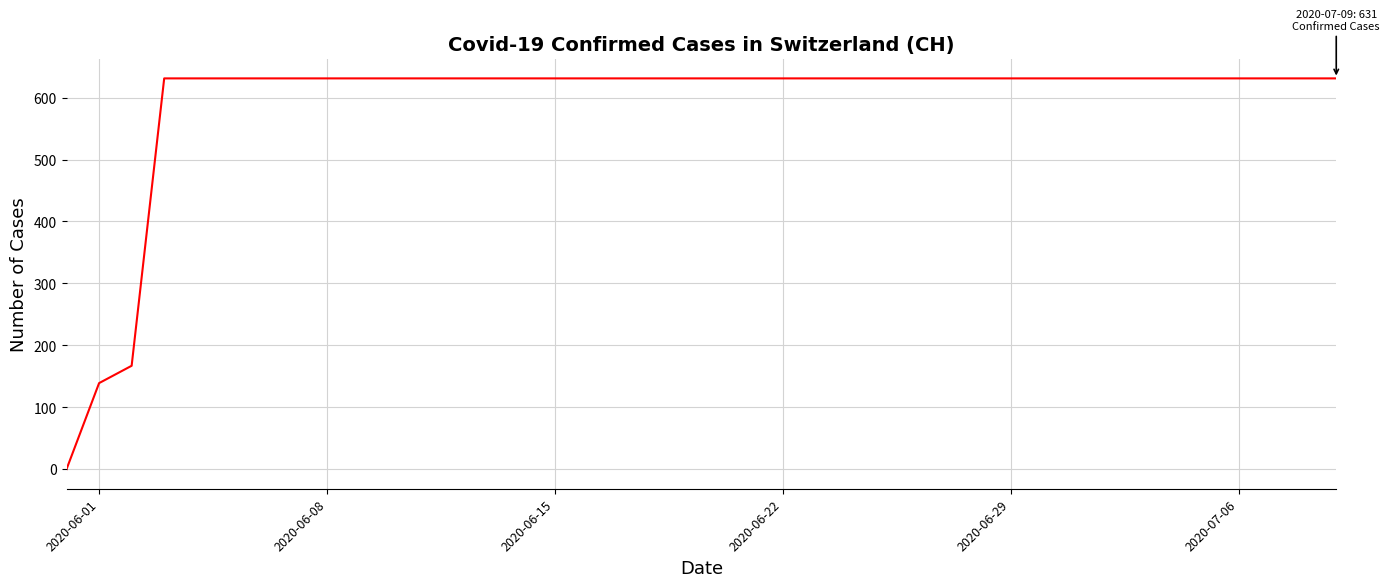

What is the maximum value shown in the chart?

631